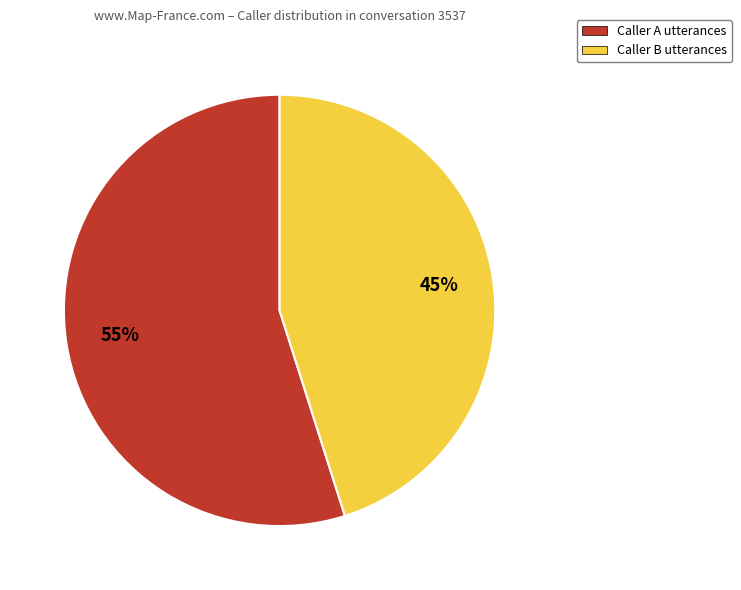

What is the smallest slice in the pie chart?

Caller B utterances